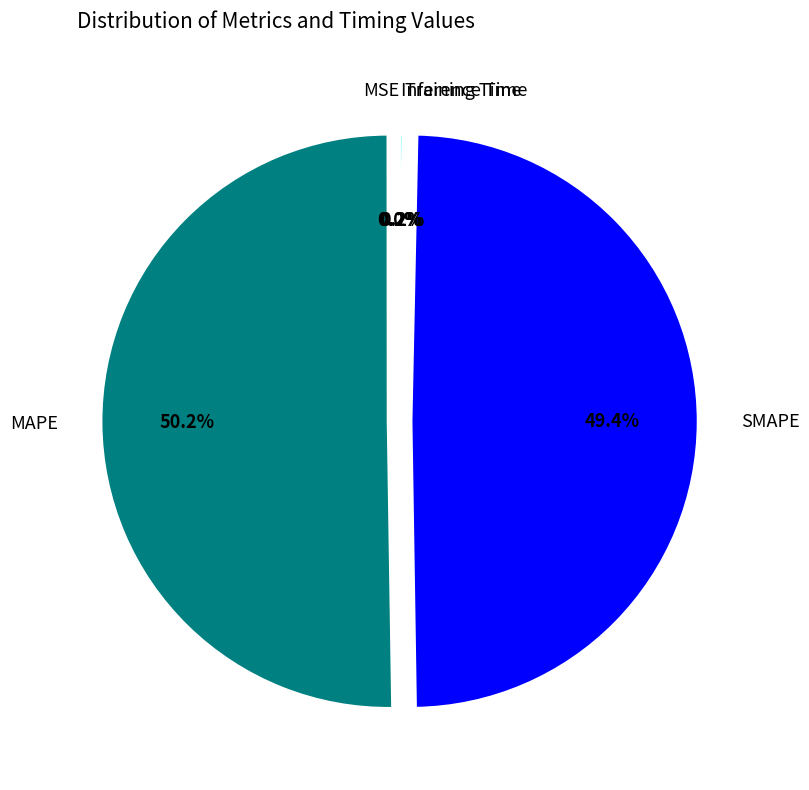

Which category has the biggest portion of the pie?

MAPE